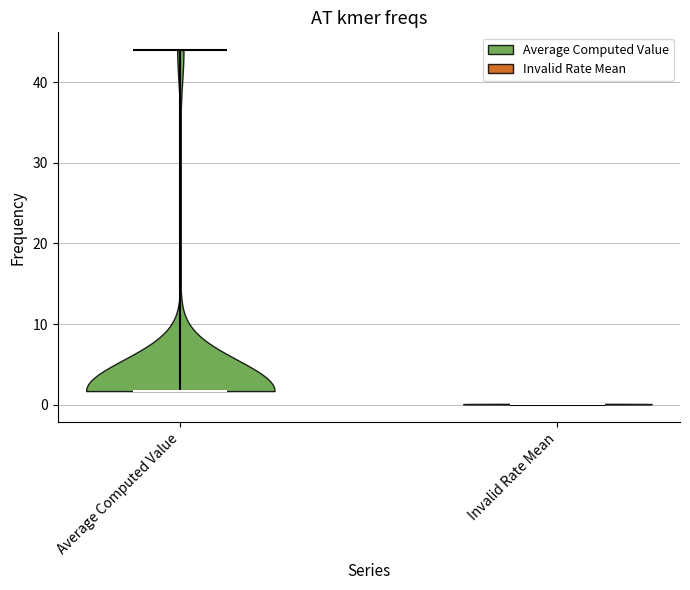

Which violin has the lowest median line?

Invalid Rate Mean